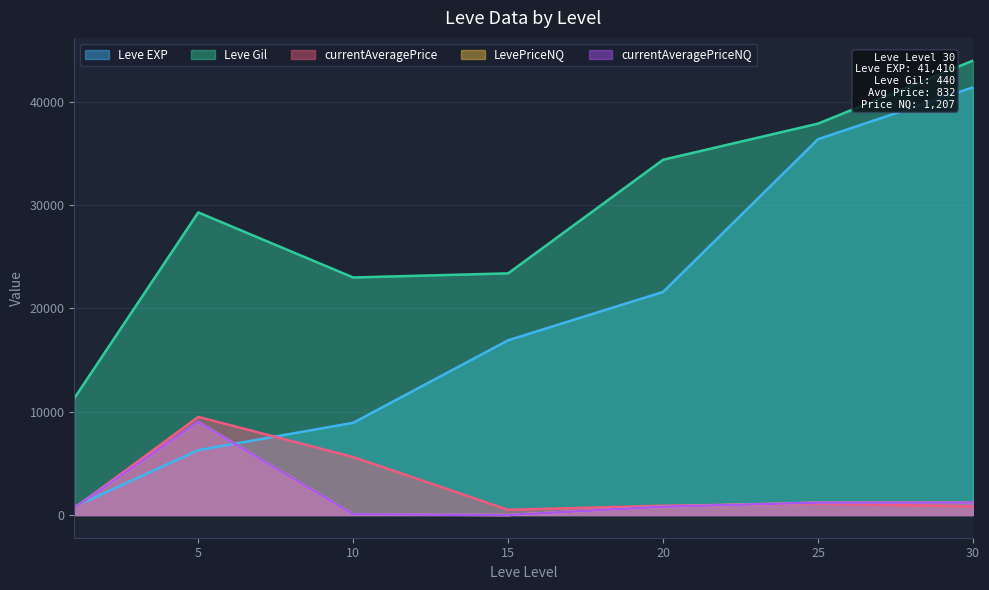

Does the chart have visible grid lines?

Yes